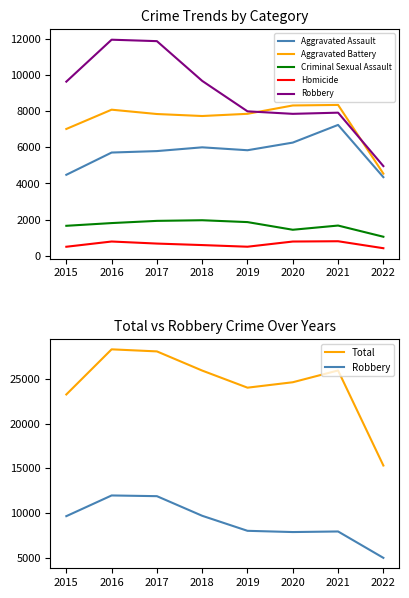

True or false: Criminal Sexual Assault and Homicide intersect in this chart.

False